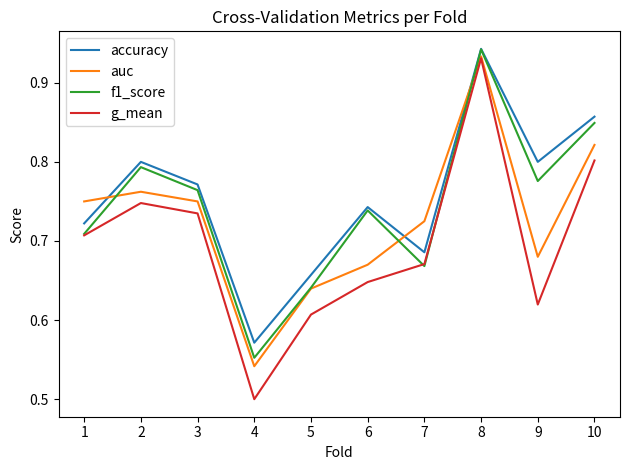

Between which two adjacent categories do auc and accuracy first intersect?

1 and 2